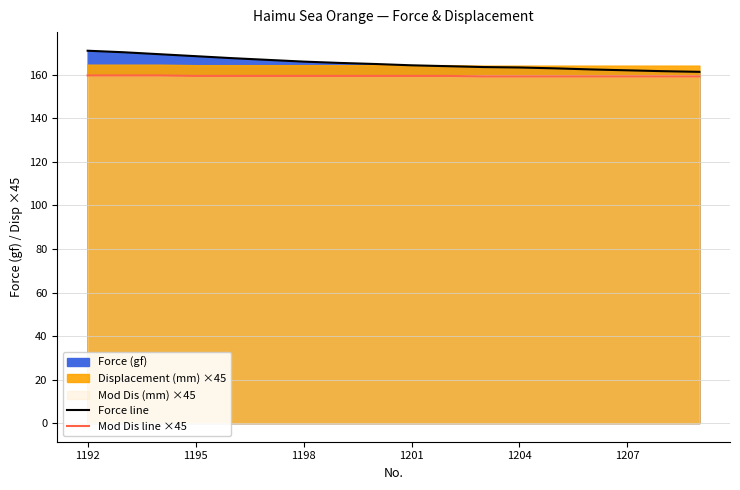

What is the sum of all Force line values?

2976.9